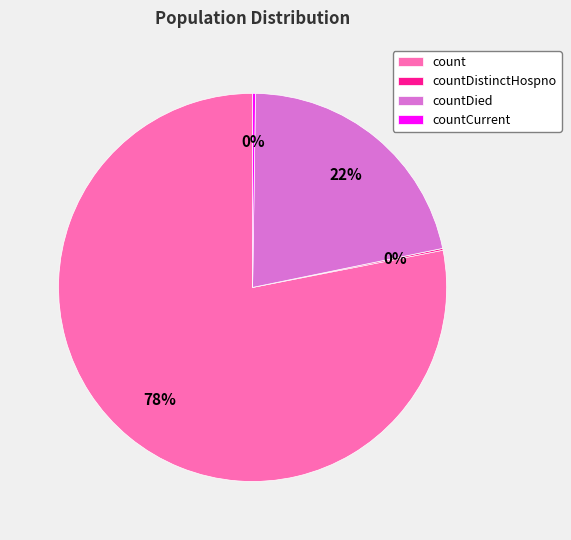

The count slice represents 65% of the pie. True or false?

False